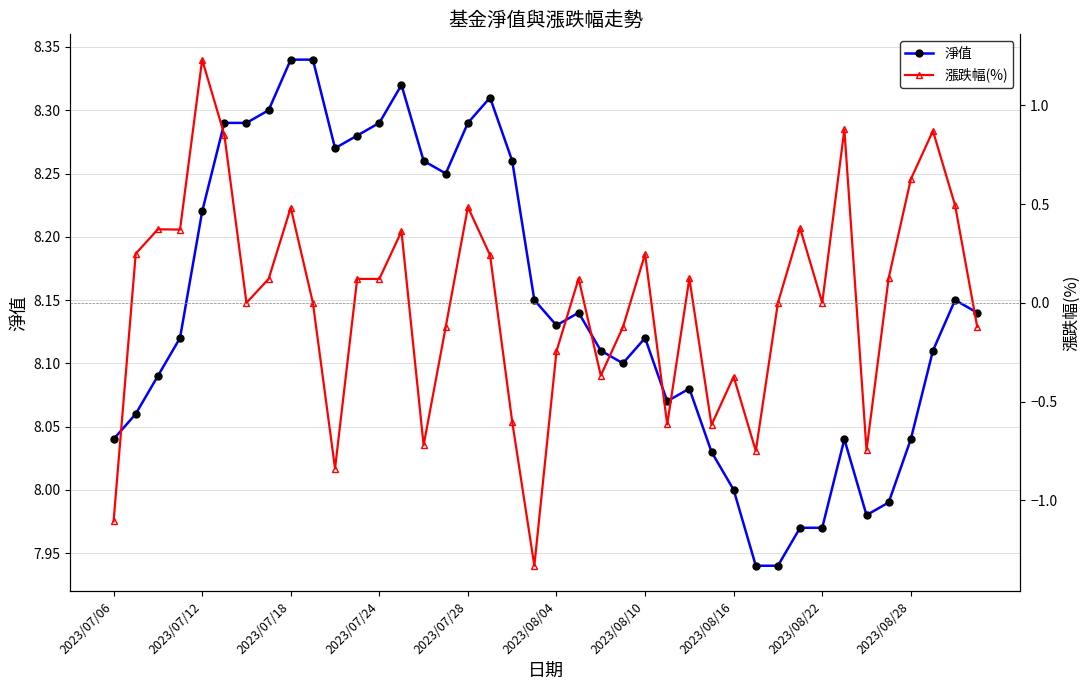

How many lines are shown in the chart?

2